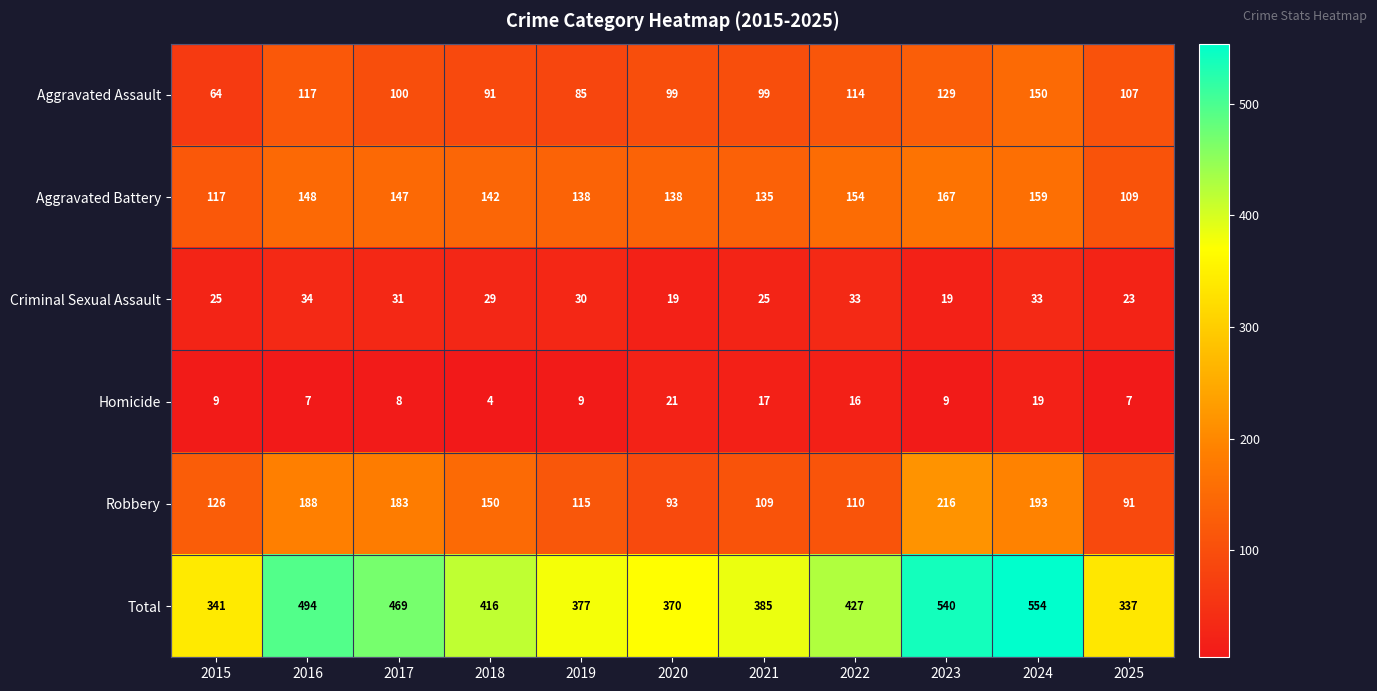

What is the difference between the Total values at 2022 and 2016?

67